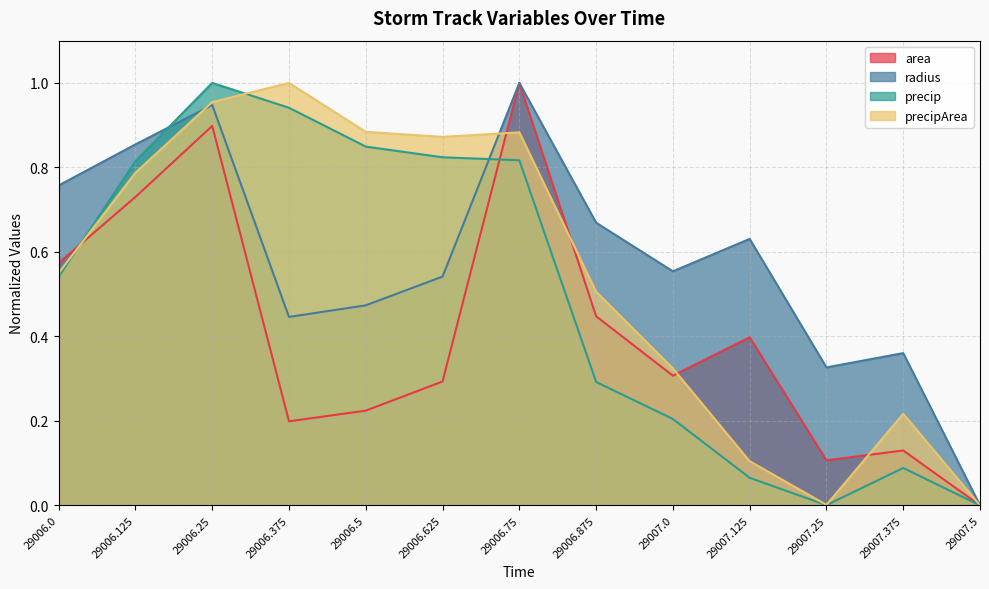

True or false: area has more than 2 points higher than both neighbors.

True